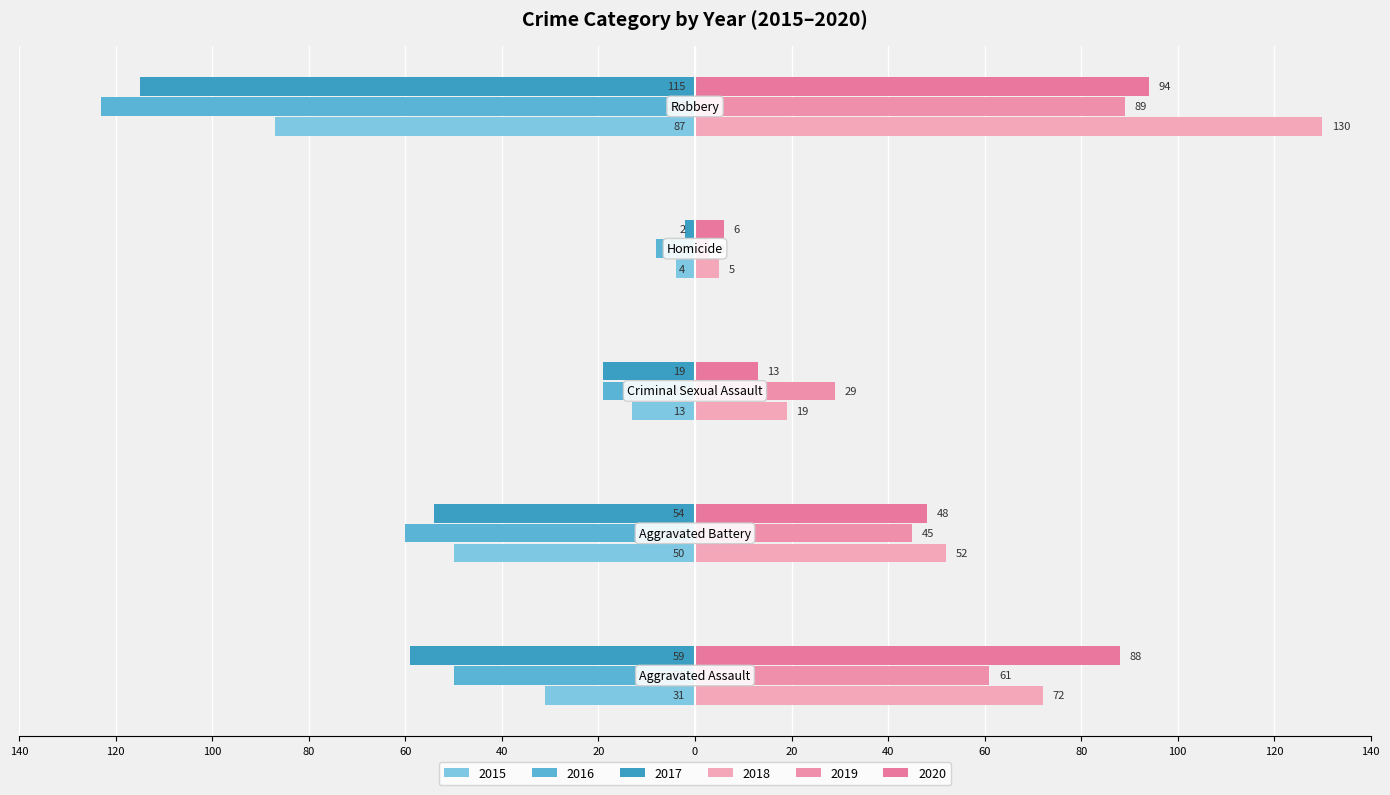

How many data points in 2020 are above 48?

2